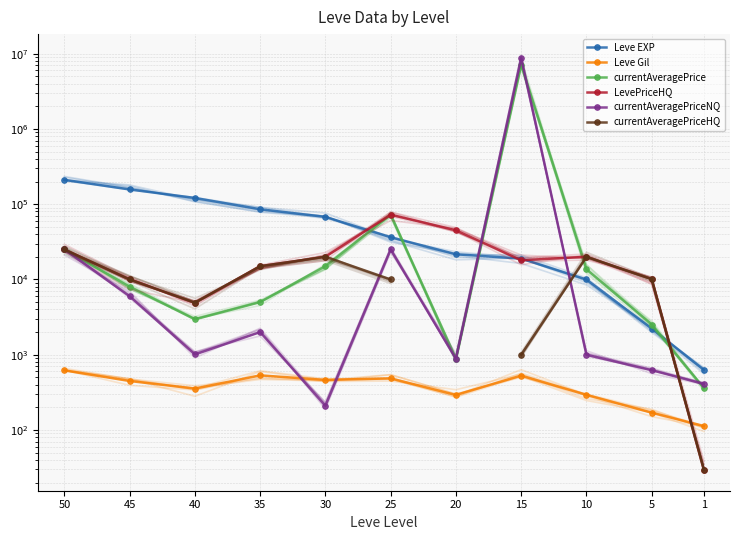

What is the total value across all series at 45?

191288.0